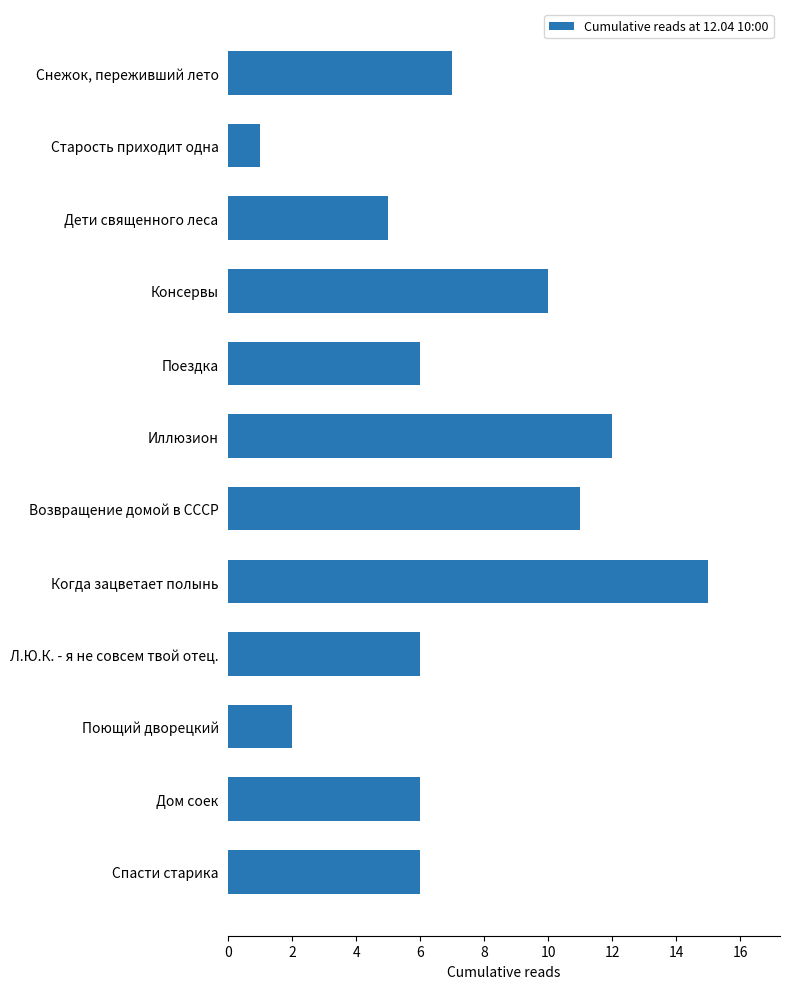

Reading top to bottom, list all the values displayed in this chart.

7	1	5	10	6	12	11	15	6	2	6	6